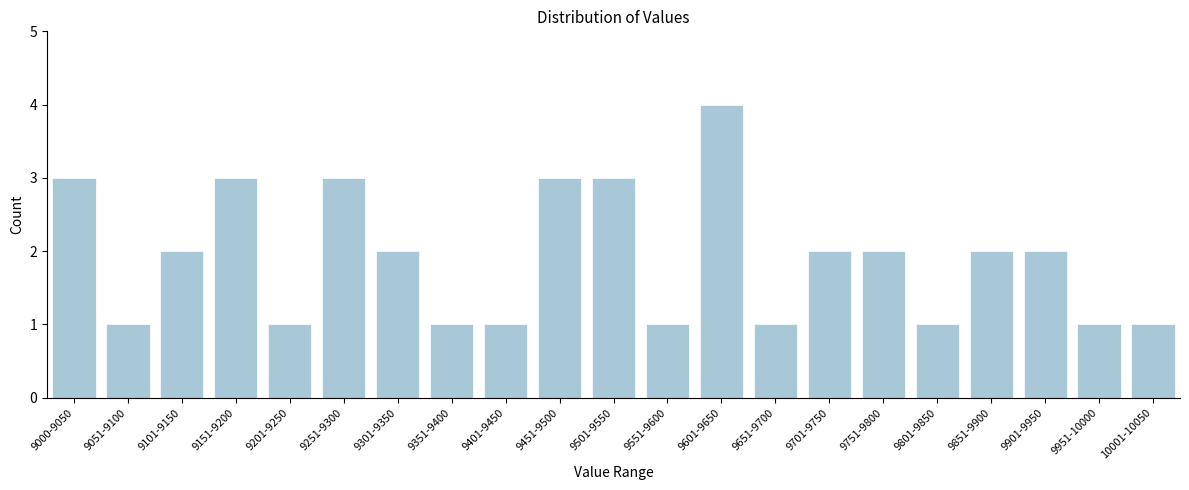

Reading right to left, transcribe all the data shown in this chart.

10001-10050=1	9951-10000=1	9901-9950=2	9851-9900=2	9801-9850=1	9751-9800=2	9701-9750=2	9651-9700=1	9601-9650=4	9551-9600=1	9501-9550=3	9451-9500=3	9401-9450=1	9351-9400=1	9301-9350=2	9251-9300=3	9201-9250=1	9151-9200=3	9101-9150=2	9051-9100=1	9000-9050=3